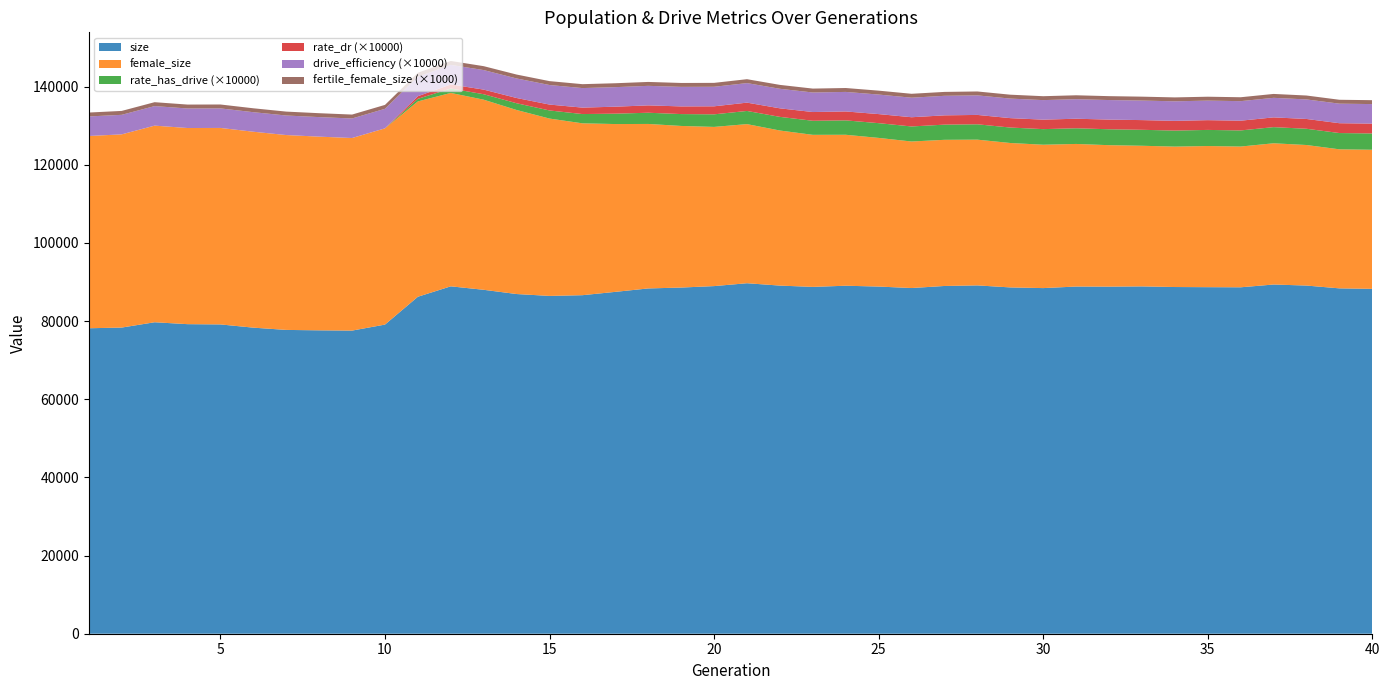

Reading right to left, what are all the values shown in this chart?

size: 88253.0	88378.0	89096.0	89363.0	88652.0	88682.0	88721.0	88882.0	88821.0	88845.0	88447.0	88621.0	89137.0	88991.0	88463.0	88839.0	89053.0	88756.0	89086.0	89693.0	88958.0	88586.0	88359.0	87484.0	86632.0	86447.0	86926.0	88010.0	88898.0	86235.0	79108.0	77571.0	77638.0	77745.0	78324.0	79150.0	79218.0	79705.0	78346.0	78170.0
female_size: 35597.0	35582.0	35966.0	36143.0	36019.0	36119.0	35933.0	35989.0	36199.0	36490.0	36688.0	36957.0	37295.0	37400.0	37497.0	38043.0	38629.0	38911.0	39685.0	40717.0	40736.0	41355.0	42094.0	42942.0	43979.0	45383.0	47096.0	48649.0	49493.0	49986.0	50220.0	49282.0	49566.0	49867.0	50137.0	50282.0	50194.0	50316.0	49440.0	49201.0
rate_has_drive: 0.4	0.4	0.4	0.4	0.4	0.4	0.4	0.4	0.4	0.4	0.4	0.4	0.4	0.4	0.4	0.4	0.4	0.4	0.3	0.3	0.3	0.3	0.3	0.3	0.2	0.2	0.2	0.1	0.1	0.1	0.0	0.0	0.0	0.0	0.0	0.0	0.0	0.0	0.0	0.0
rate_dr: 0.3	0.3	0.3	0.2	0.2	0.2	0.2	0.2	0.2	0.2	0.2	0.2	0.2	0.2	0.2	0.2	0.2	0.2	0.2	0.2	0.2	0.2	0.2	0.2	0.2	0.2	0.1	0.1	0.1	0.1	0.0	0.0	0.0	0.0	0.0	0.0	0.0	0.0	0.0	0.0
drive_efficiency: 0.5	0.5	0.5	0.5	0.5	0.5	0.5	0.5	0.5	0.5	0.5	0.5	0.5	0.5	0.5	0.5	0.5	0.5	0.5	0.5	0.5	0.5	0.5	0.5	0.5	0.5	0.5	0.5	0.5	0.5	0.5	0.5	0.5	0.5	0.5	0.5	0.5	0.5	0.5	0.5
fertile_female_size: 1.0	1.0	1.0	1.0	1.0	1.0	1.0	1.0	1.0	1.0	1.0	1.0	1.0	1.0	1.0	1.0	1.0	1.0	1.0	1.0	1.0	1.0	1.0	1.0	1.0	1.0	1.0	1.0	1.0	1.0	1.0	1.0	1.0	1.0	1.0	1.0	1.0	1.0	1.0	1.0